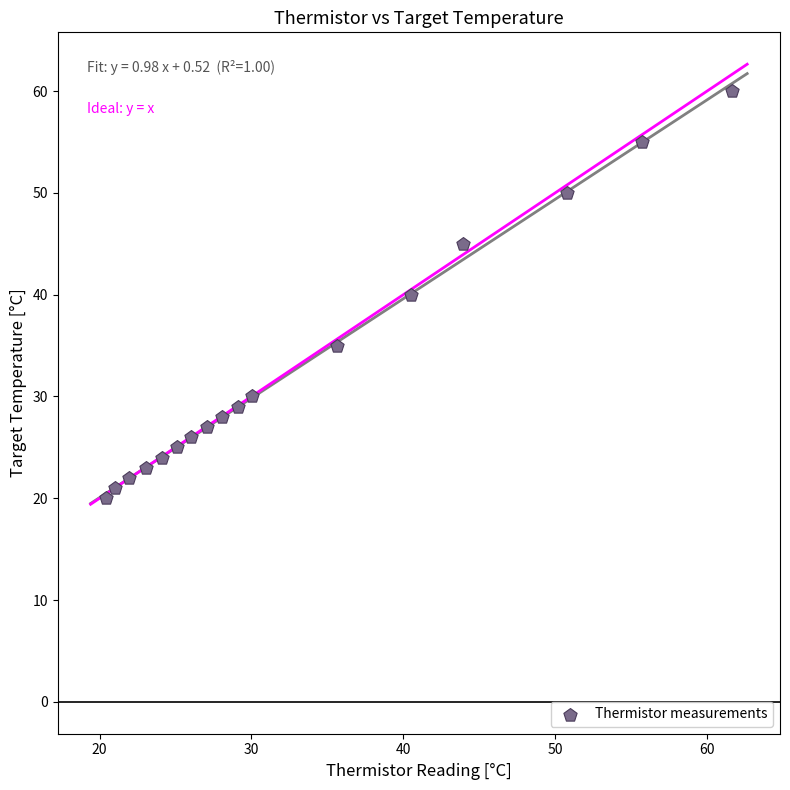

What is the range of Y values (max minus min)?

40